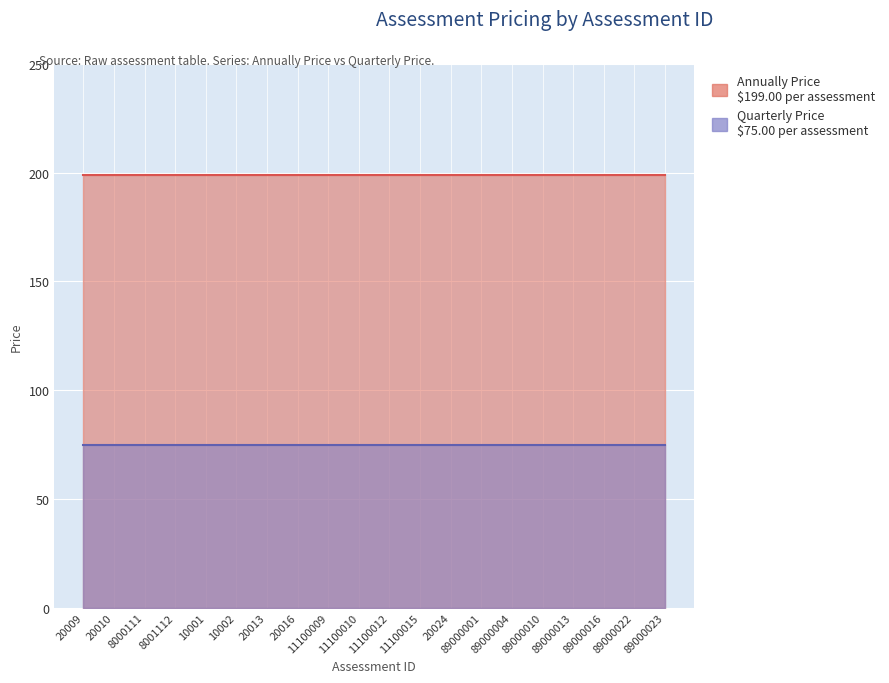

List the series in order of their overall mean, highest first.

Annually Price, Quarterly Price